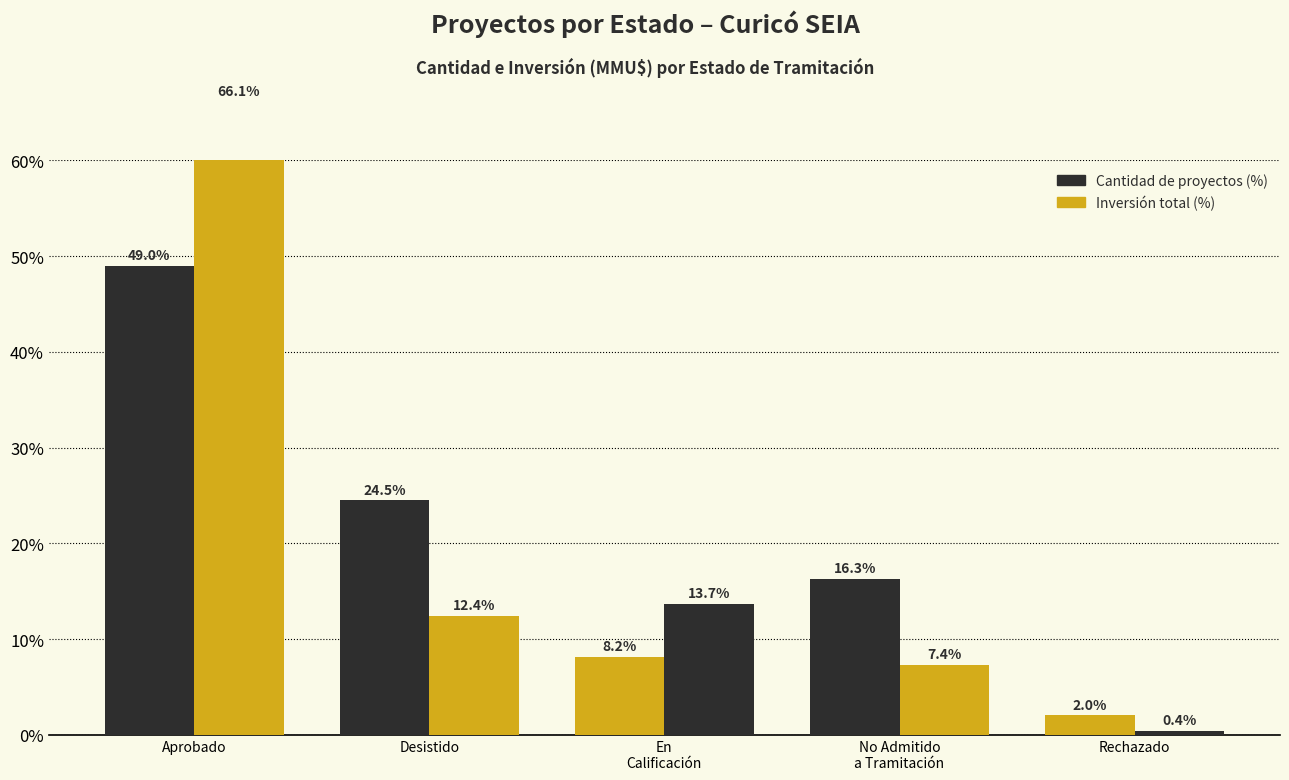

At which label is Cantidad de proyectos (%) closest to 25?

Desistido